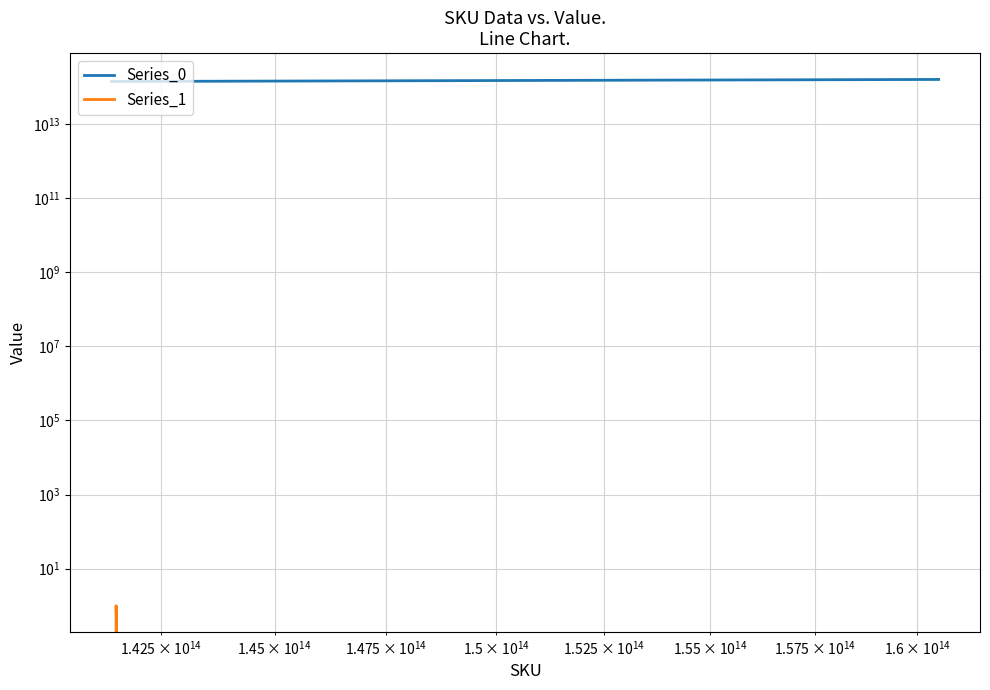

How many Series_1 values are between 0 and 1?

3